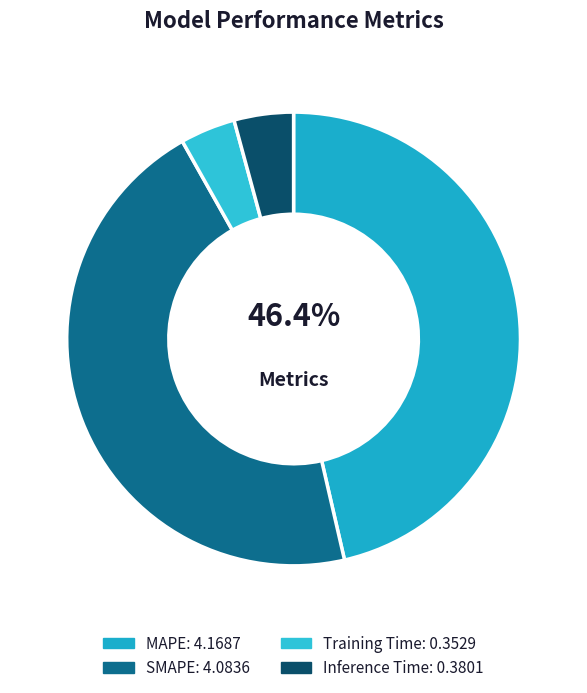

Is there any slice that represents more than half of the pie?

No